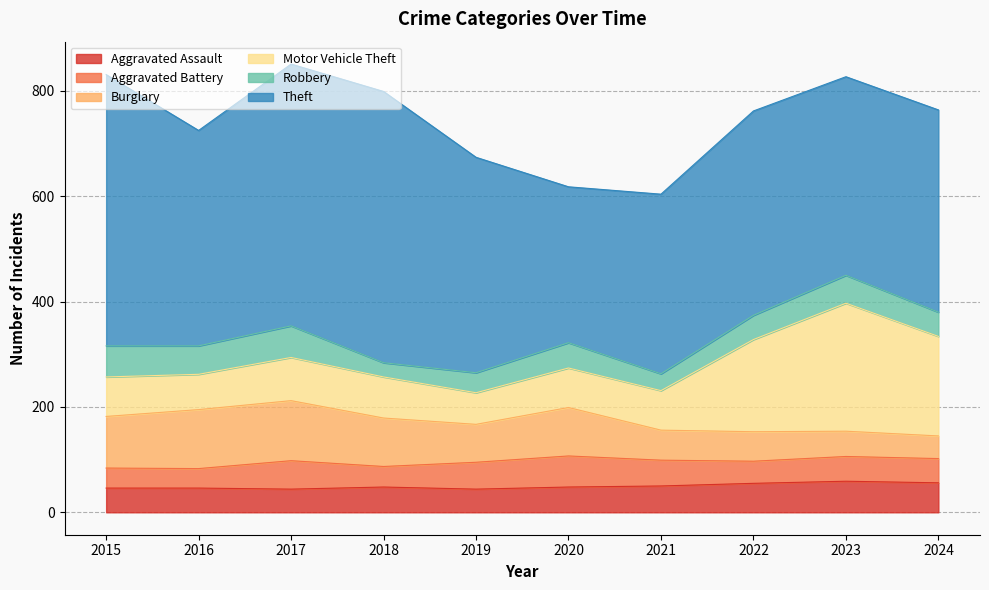

What are all the series names shown in the legend?

Aggravated Assault, Aggravated Battery, Burglary, Motor Vehicle Theft, Robbery, Theft